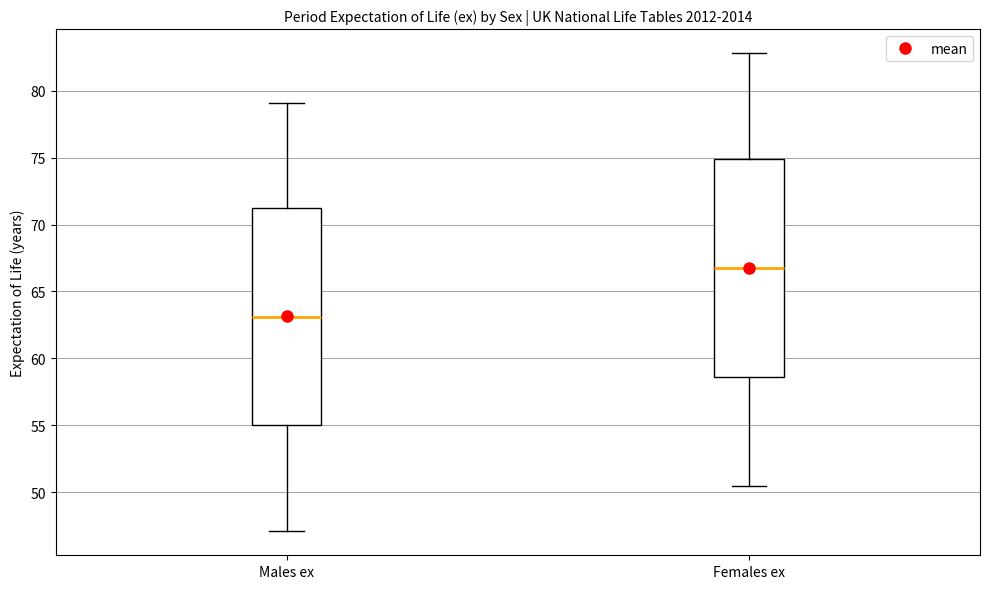

Reading left to right, read every box against the y-axis: the position of its median line, the range the box covers, and the ends of its whiskers. The values are not printed on the chart, so give them approximately, as read against the axis.

Males ex: median 63.0, box 55.0 to 71.0, whiskers 47.0 to 79.0
Females ex: median 66.5, box 58.5 to 75.0, whiskers 50.5 to 83.0